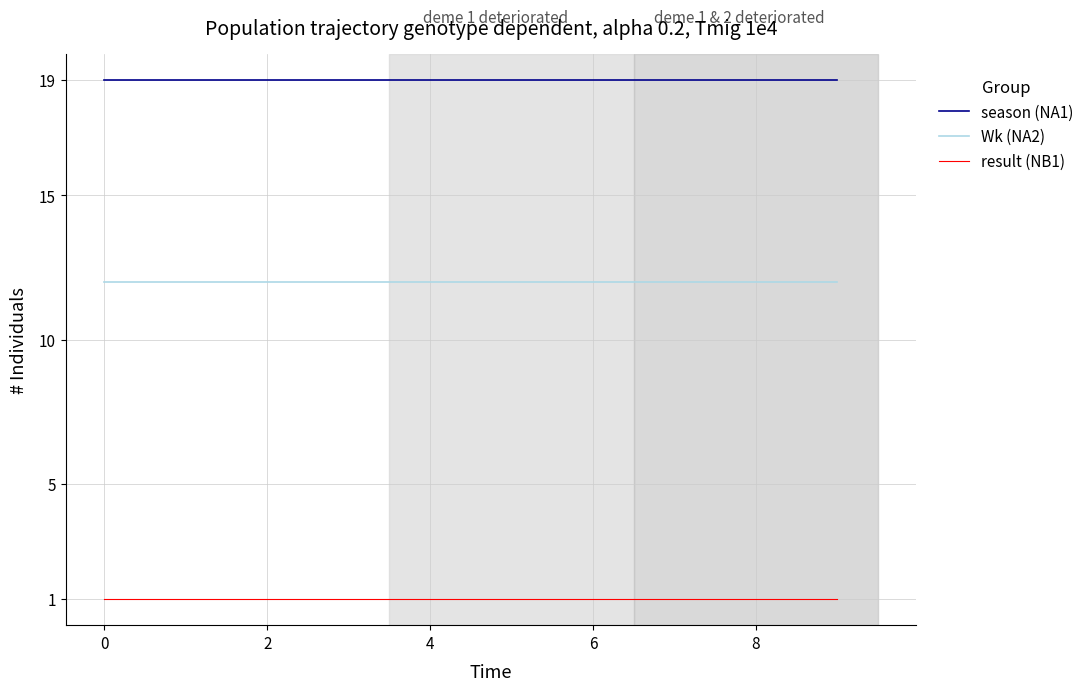

Does the chart display data point markers on the line(s)?

No